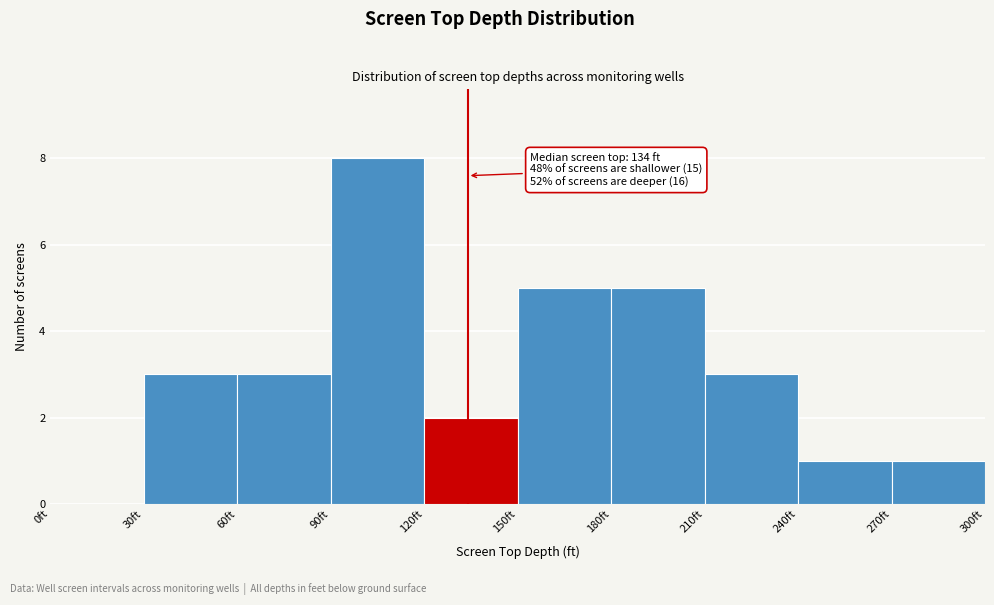

Over which range of the x-axis is the bar tallest?

90 to 120